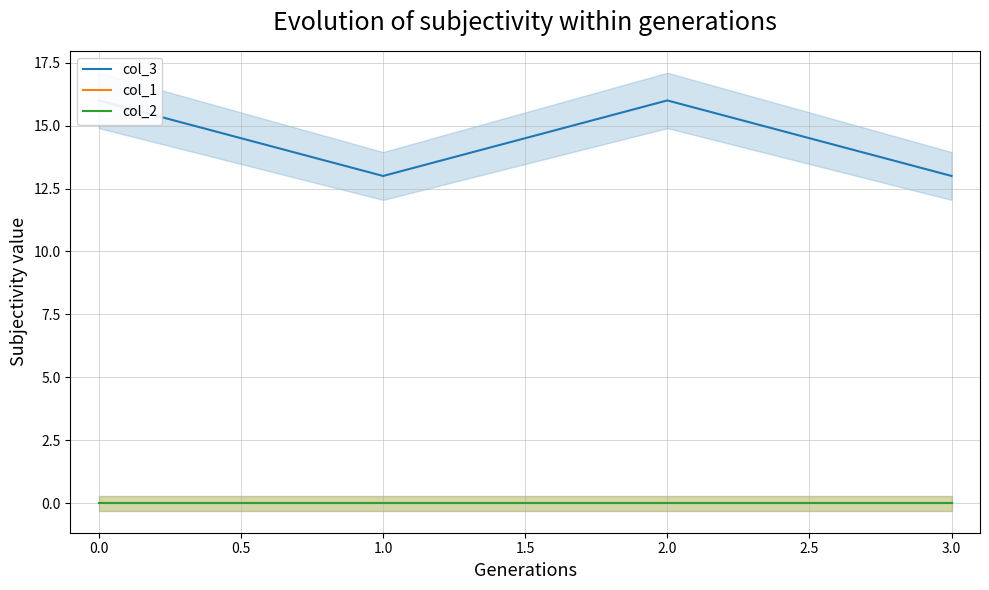

True or false: col_2 and col_1 intersect in this chart.

False